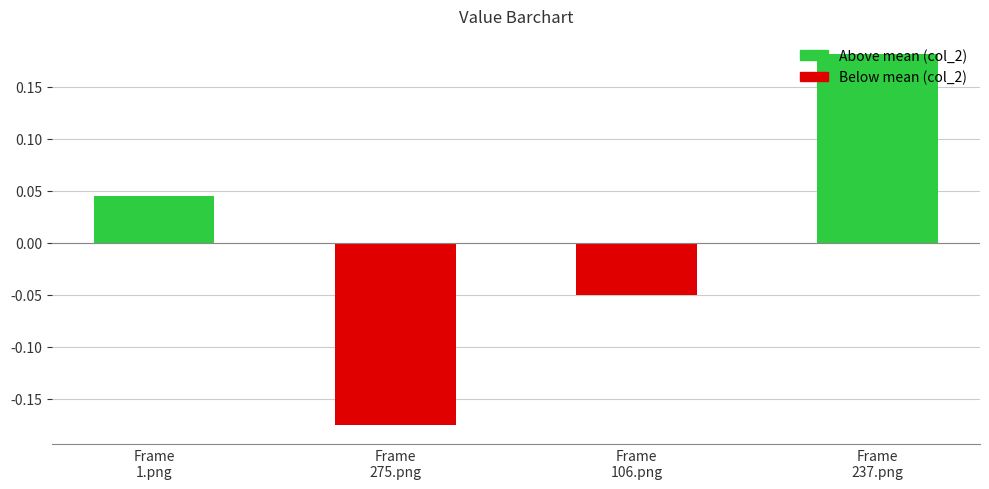

Which category has the highest value across all series?

Frame
237.png